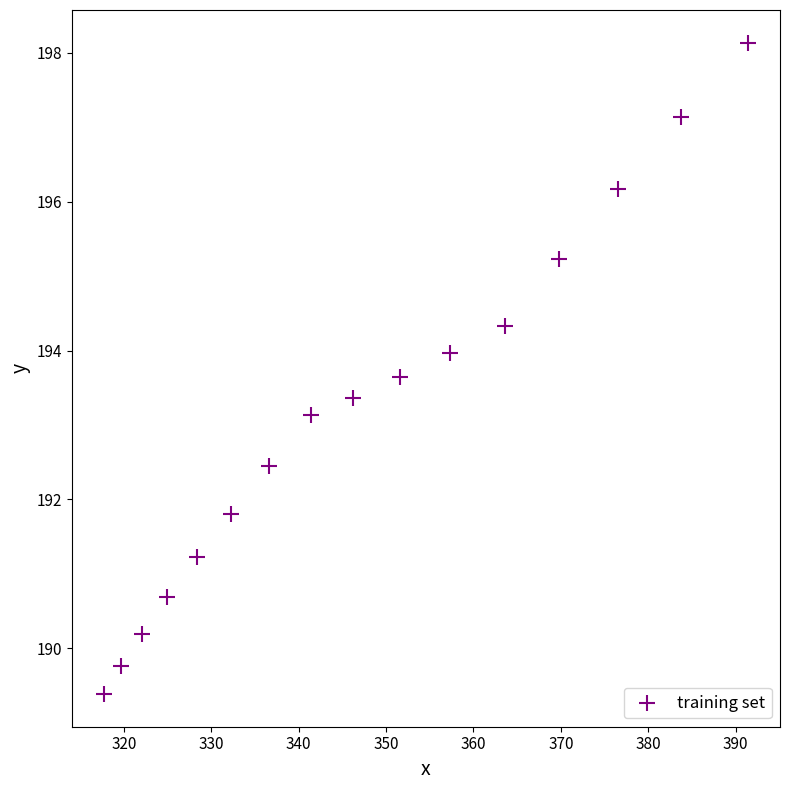

What is the range of X values (max minus min)?

73.6